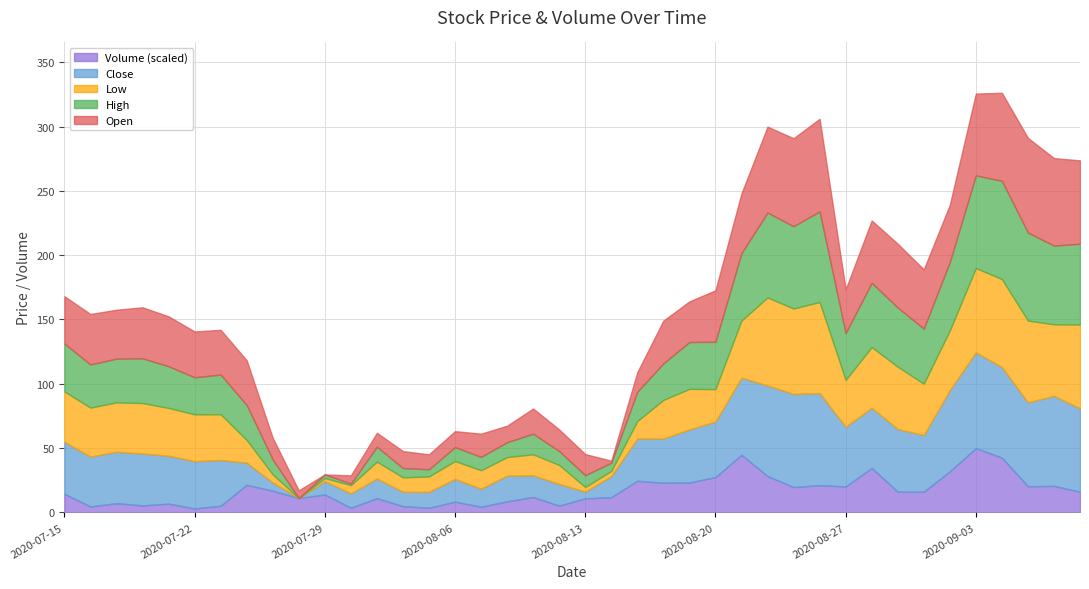

True or false: Low and Volume cross at least once.

False